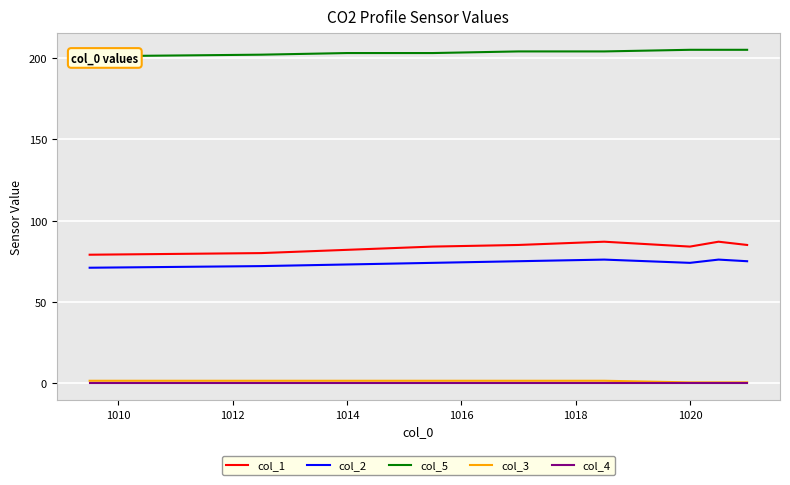

True or false: col_1 and col_2 intersect in this chart.

False